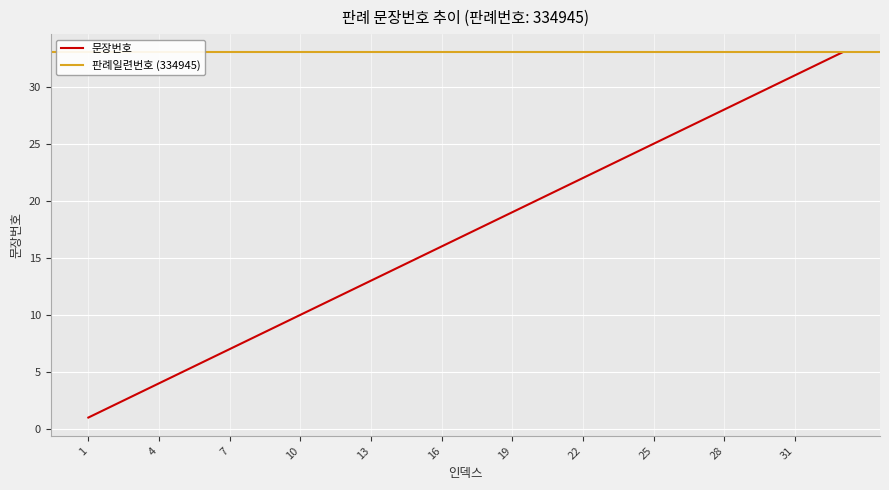

What is the value of the 14th point from the left?

14